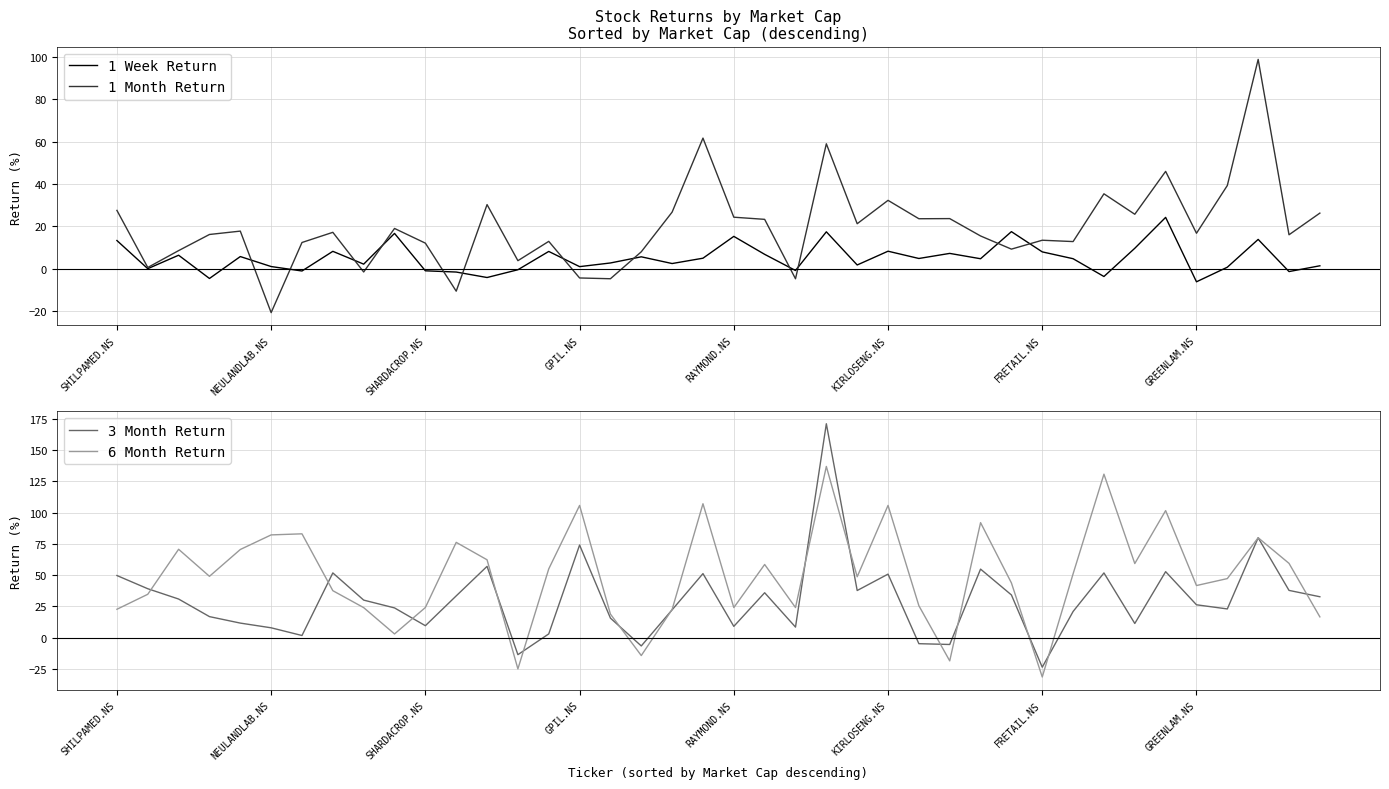

Is it true that 6 Month Return equals 62.3 at 12?

True